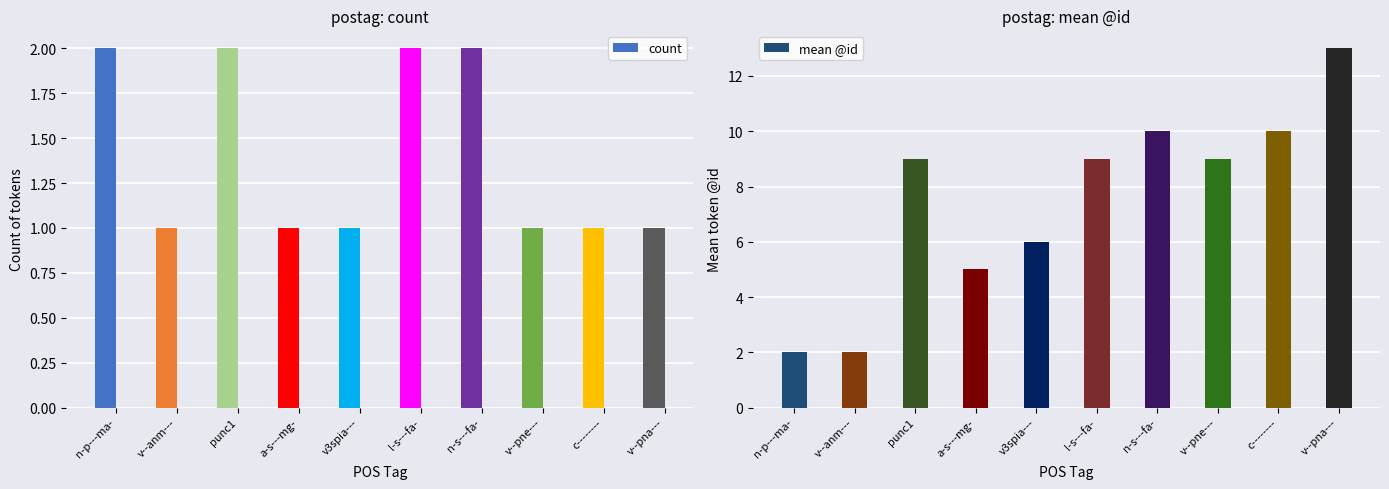

What are all the series names shown in the legend?

count, mean @id